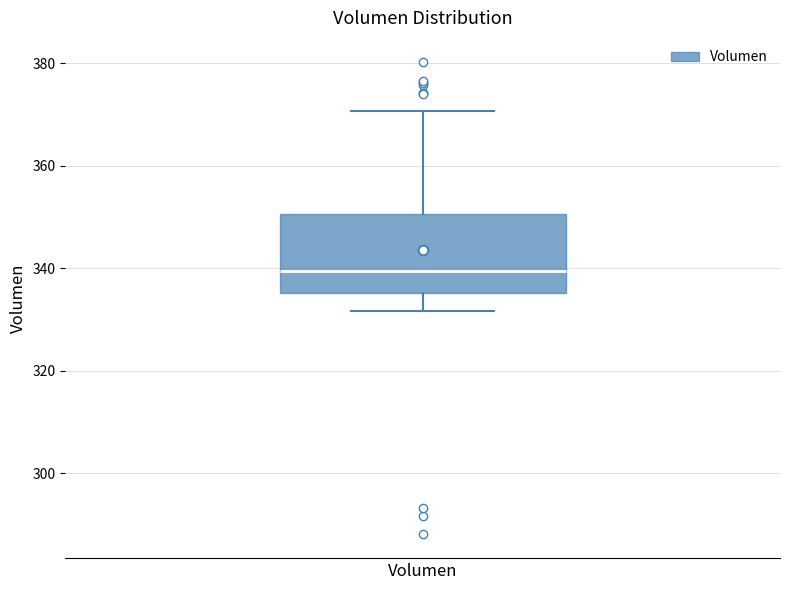

Where does the lower whisker of the box for Volumen end on the y-axis? The values are not printed on the chart, so give them approximately, as read against the axis.

332